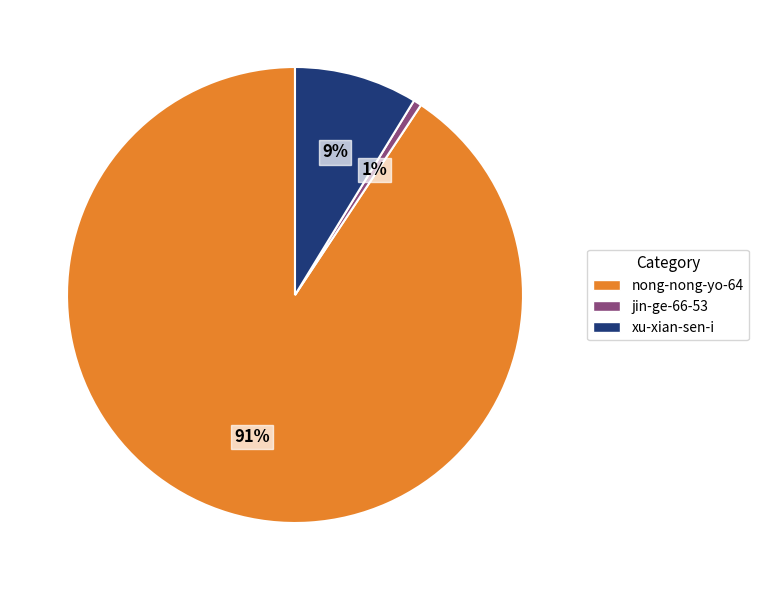

Approximately how many times larger is the value at xu-xian-sen-i compared to nong-nong-yo-64?

0.1